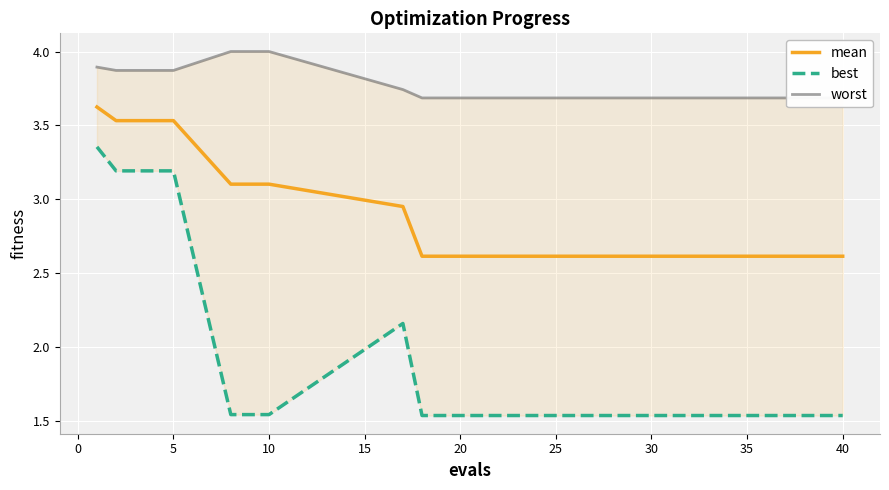

What is the highest value of the mean series?

3.6